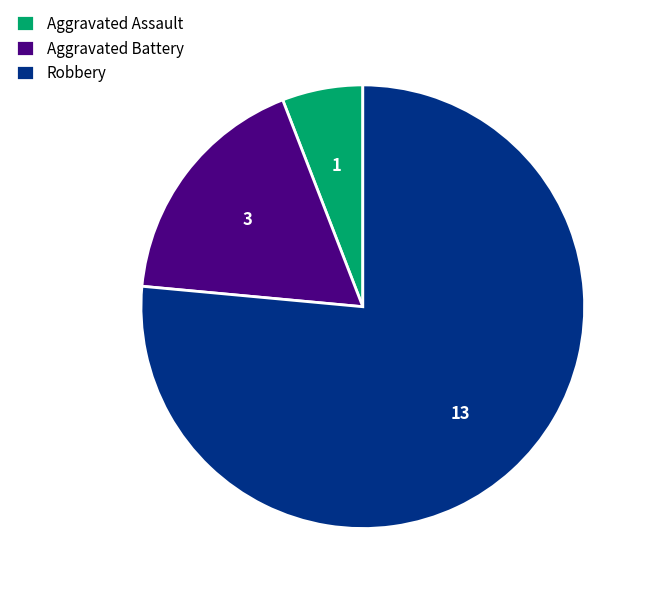

Rank the categories by value from lowest to highest.

Aggravated Assault, Aggravated Battery, Robbery